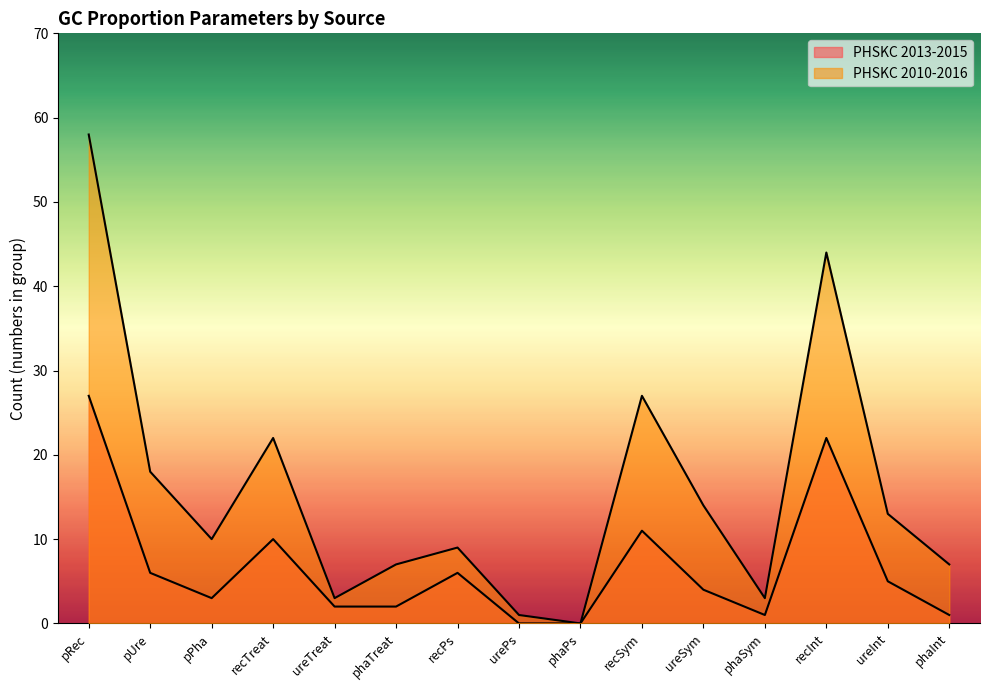

Count the number of data series in this chart.

2